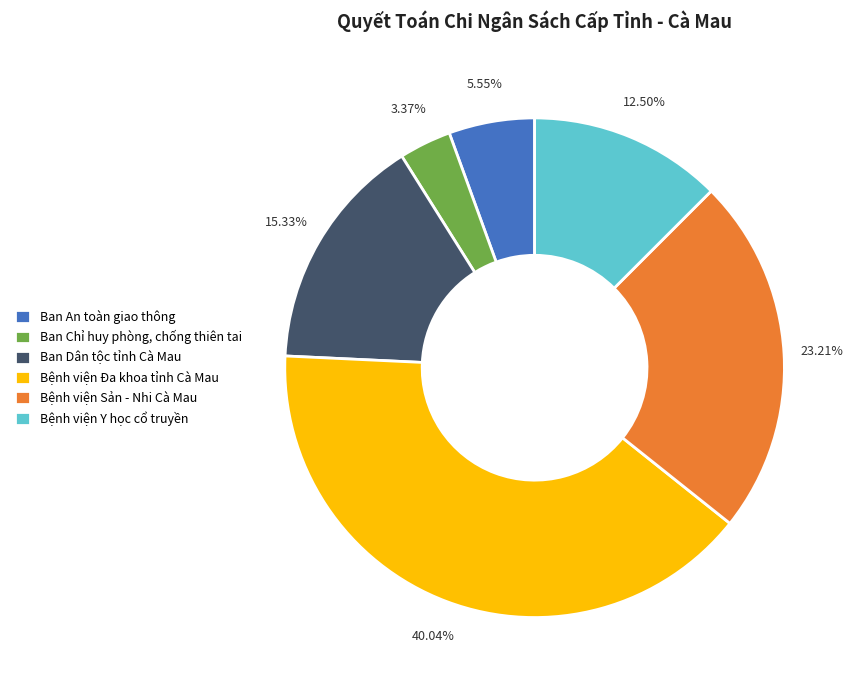

To the nearest percent, what is the difference between the Bệnh viện Đa khoa tỉnh Cà Mau and Ban An toàn giao thông slice percentages?

34%